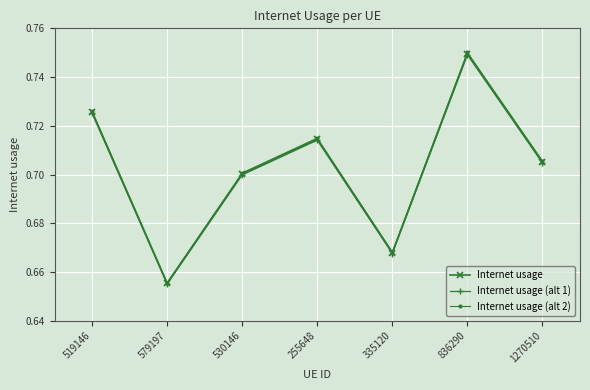

The Internet usage (alt 2) series shows 0.7 at 255648. True or false?

True